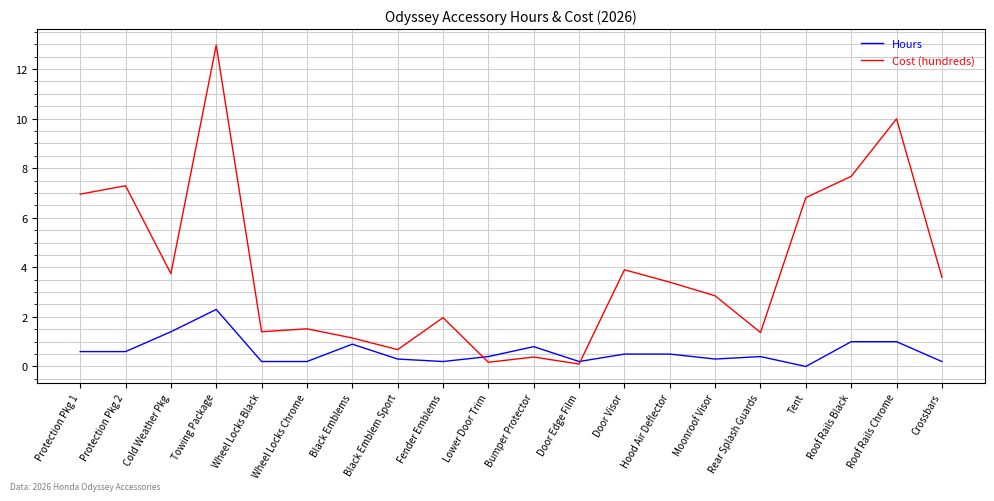

Is it true that Cost (hundreds) equals 6.3 at Cold Weather Pkg?

False